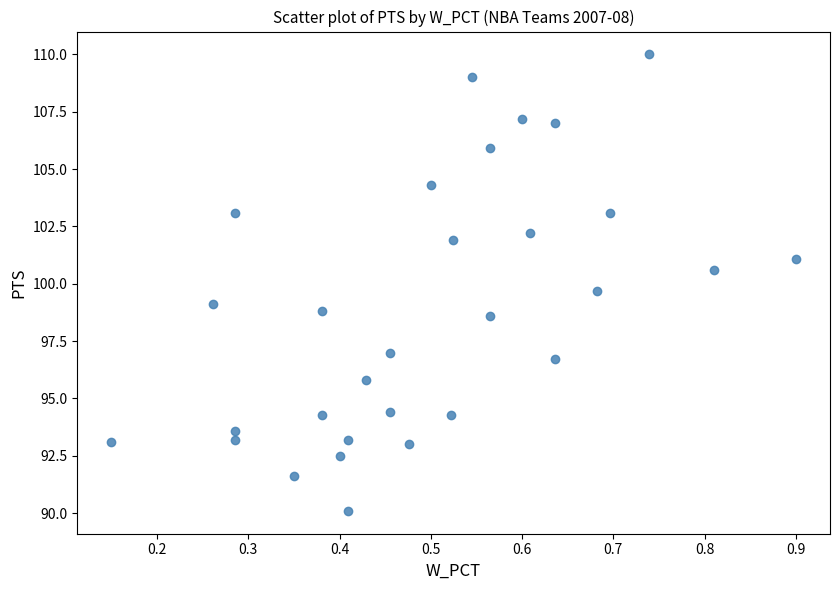

What Y value in the scatter plot is closest to 100?

99.7